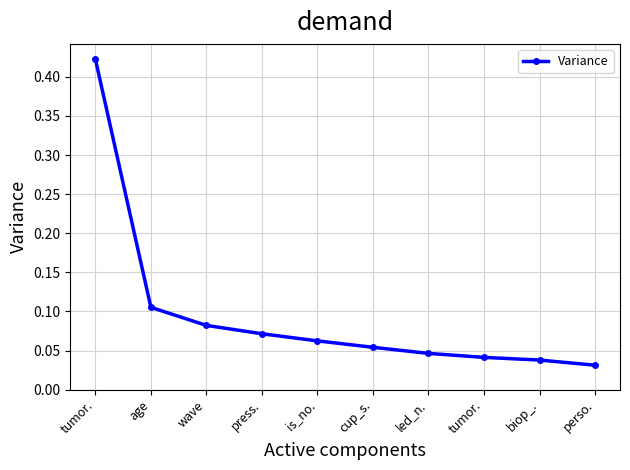

Which category has the highest value across all series?

tumor.